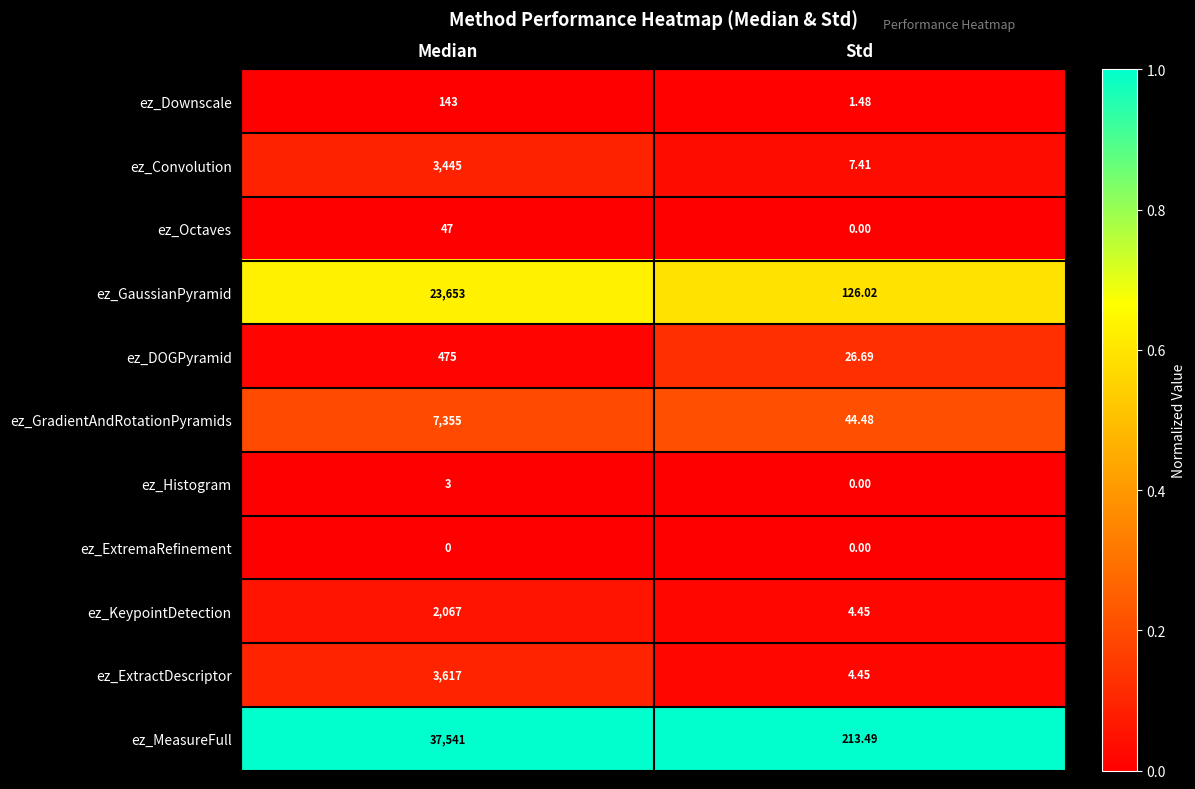

Which category has the highest value in the ez_DOGPyramid series?

Median